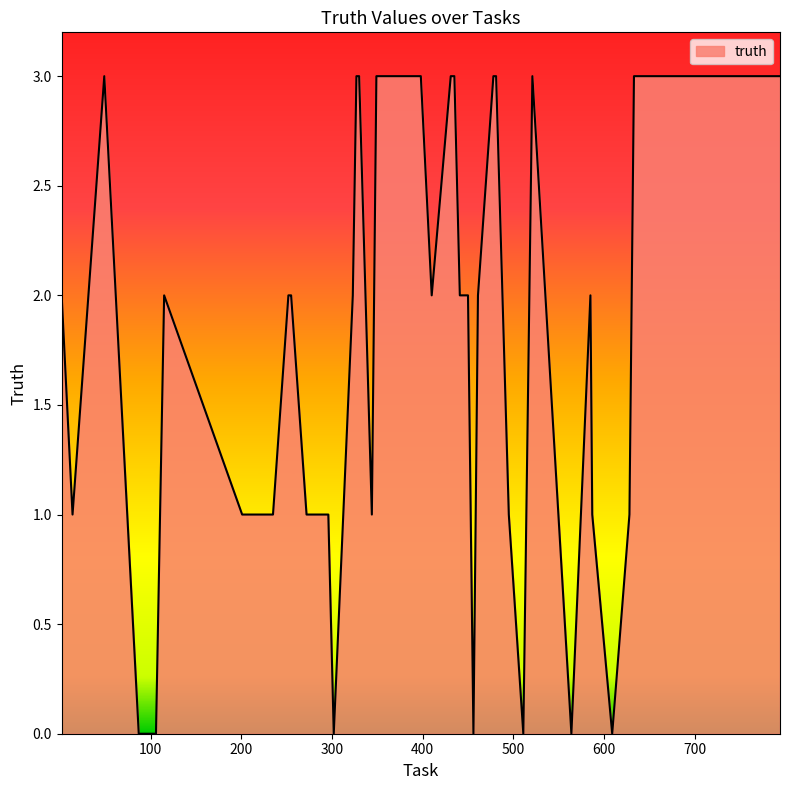

What is the maximum value shown in the chart?

3